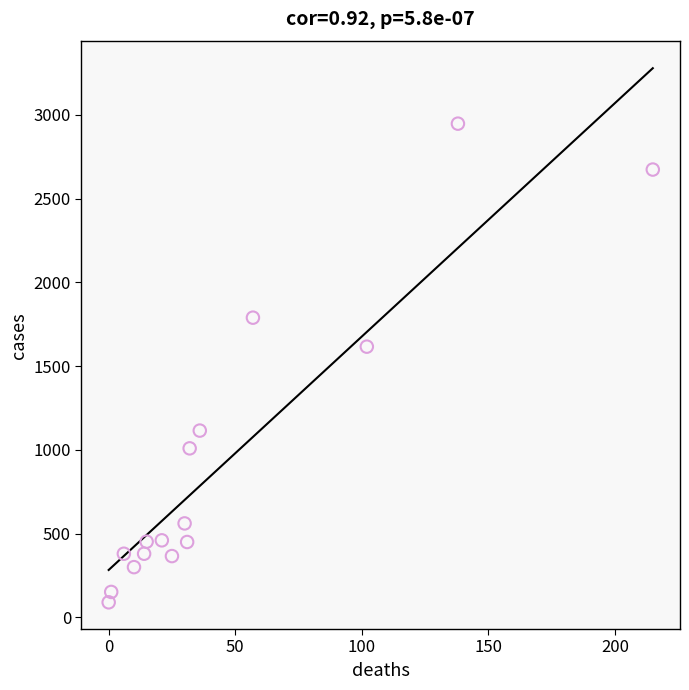

What is the range of Y values (max minus min)?

2857